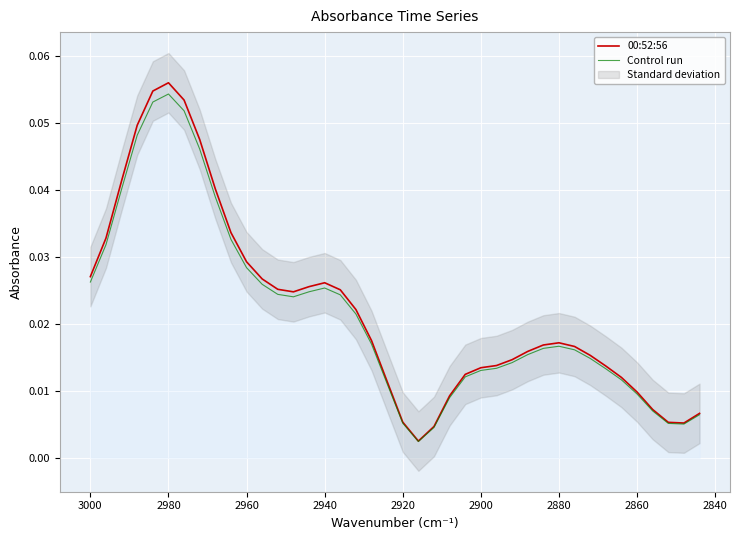

The value of 00:52:56 at 2920 is 0.0. True or false?

False